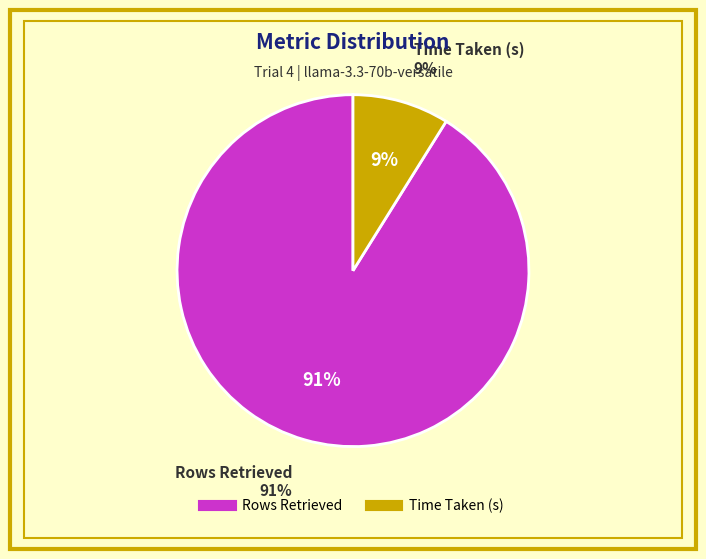

Rank the categories by value from lowest to highest.

Time Taken (s), Rows Retrieved